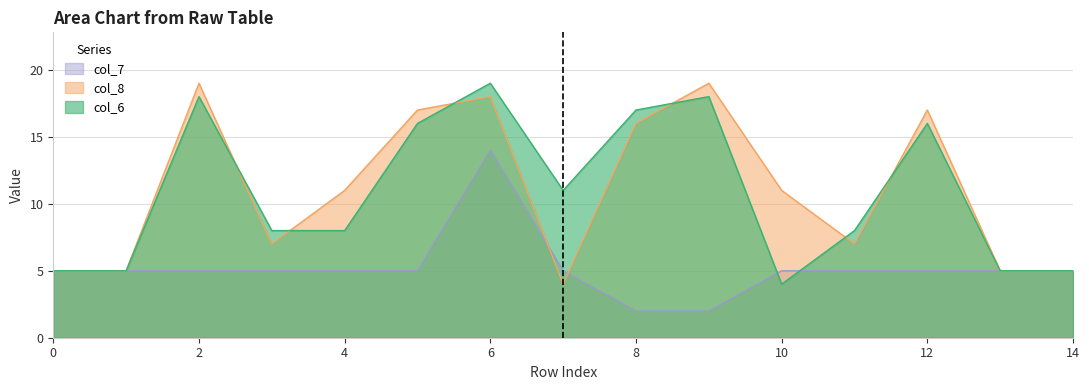

List the series in order of their peak value, lowest first.

col_7, col_6, col_8